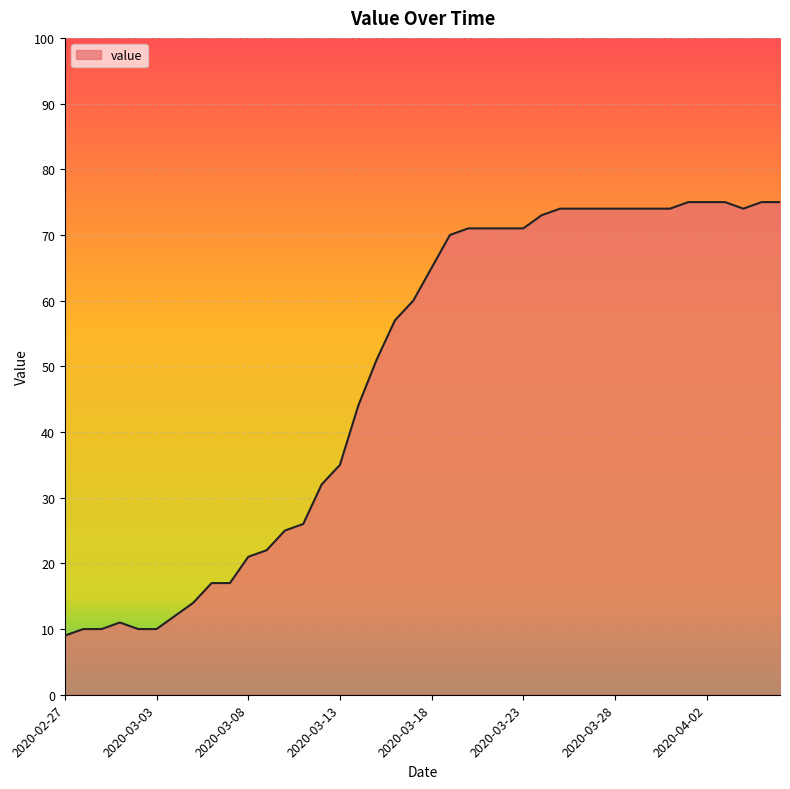

How many lines are shown in the chart?

1